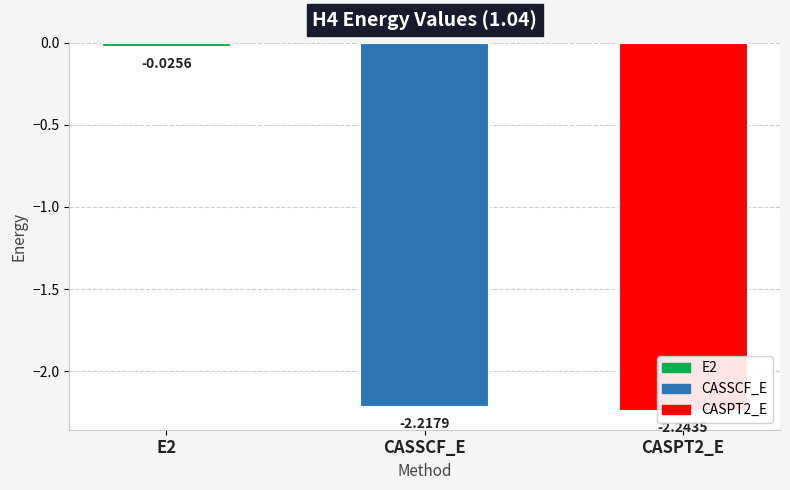

What position from the left is CASSCF_E?

2